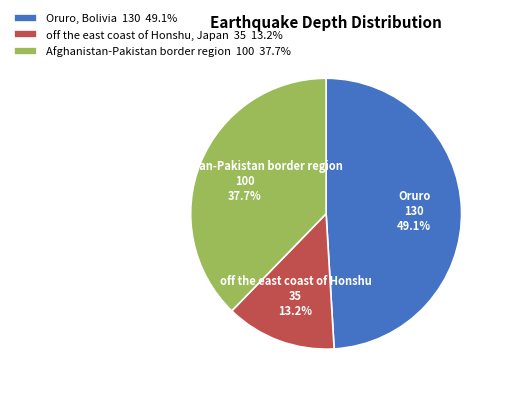

To the nearest percent, what is the difference between the Afghanistan-Pakistan border region and Oruro, Bolivia slice percentages?

11%